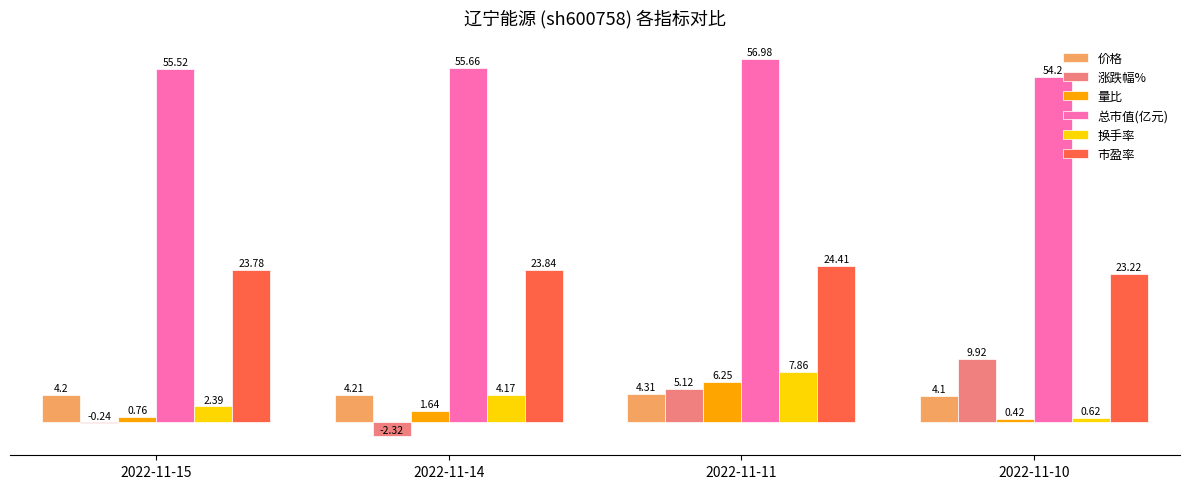

How many groups of bars are there?

4